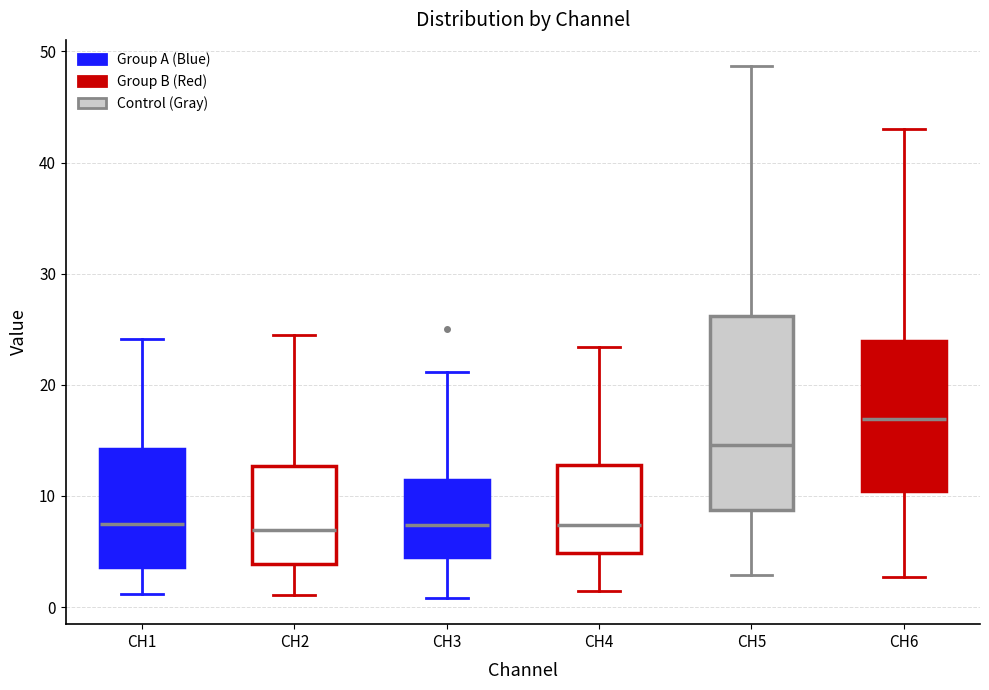

Which box's median line is the highest?

CH6